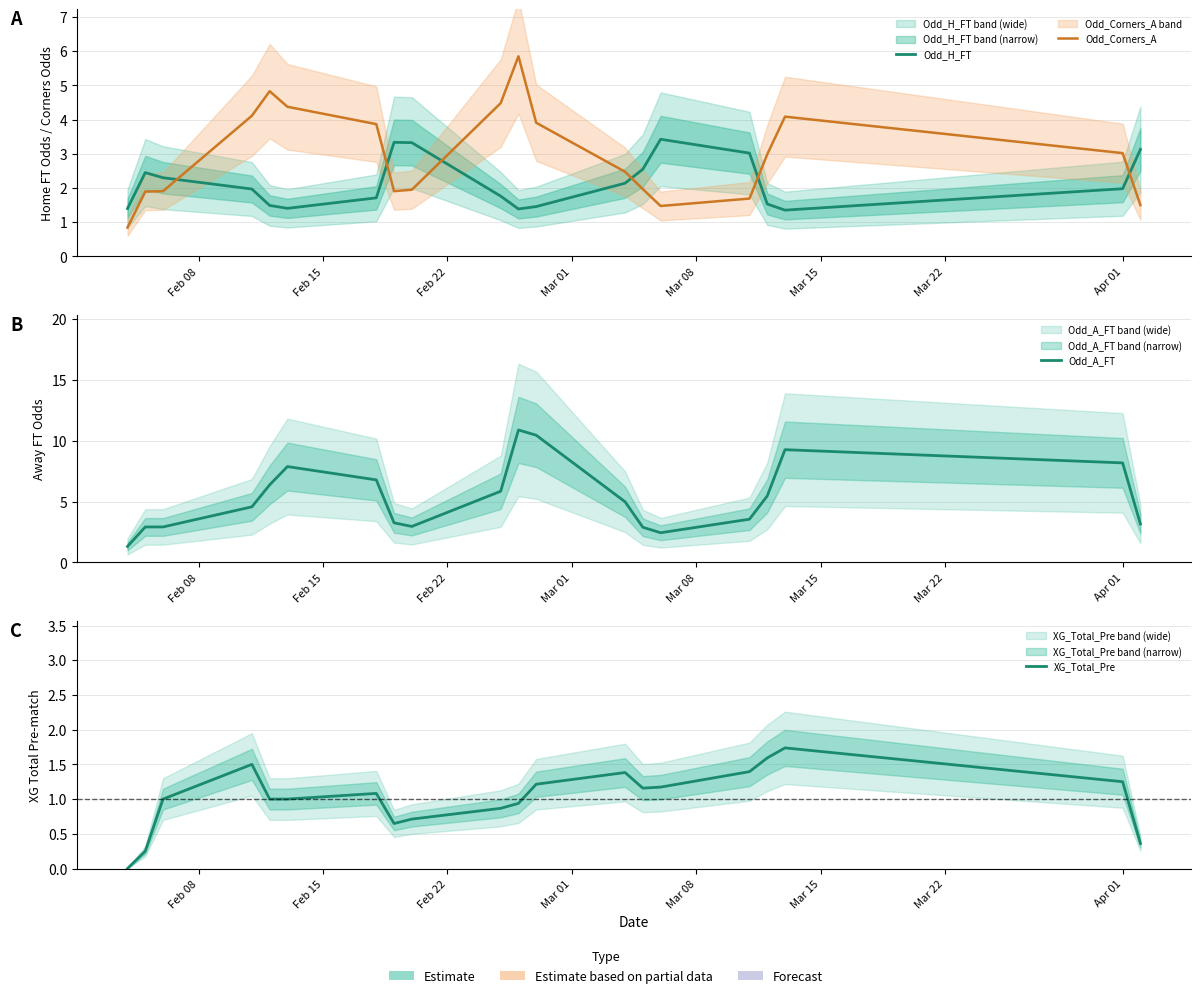

What is the difference between the second highest and second lowest values in the XG_Total_Pre series?

1.3